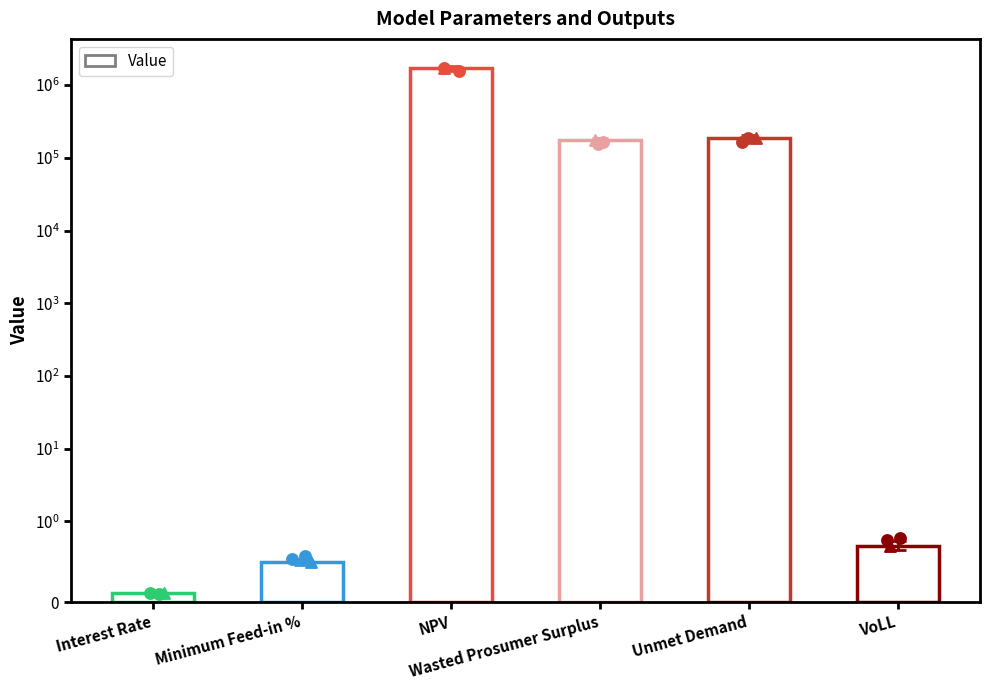

What is the change in value from NPV to VoLL?

-1710213.9